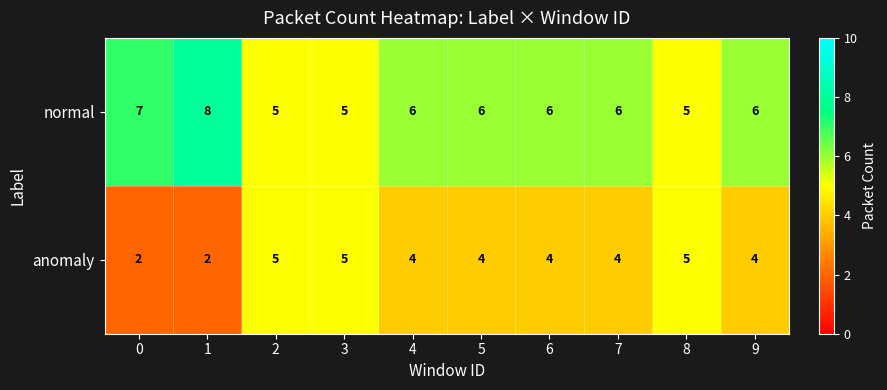

The normal series shows 8 at 5. True or false?

False